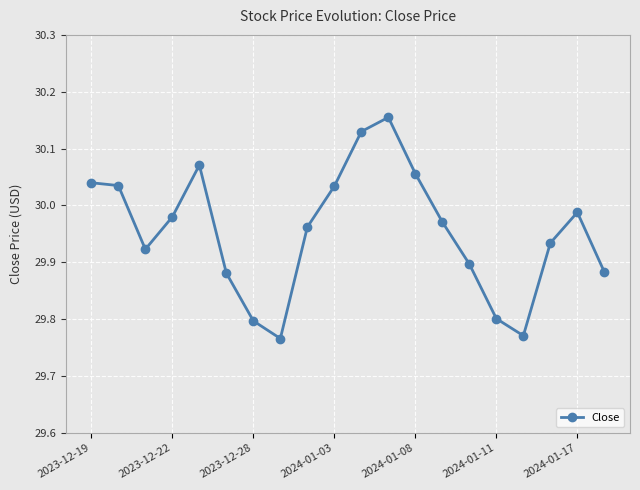

What is the sum of all values?

599.1